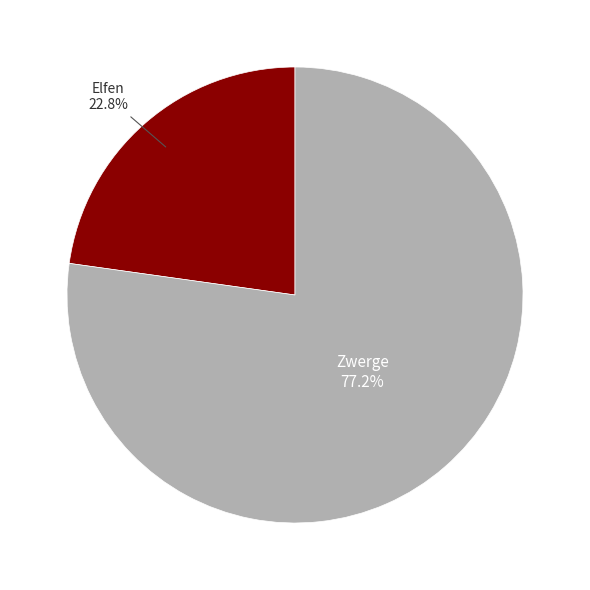

Rank the categories by value from lowest to highest.

Elfen, Zwerge